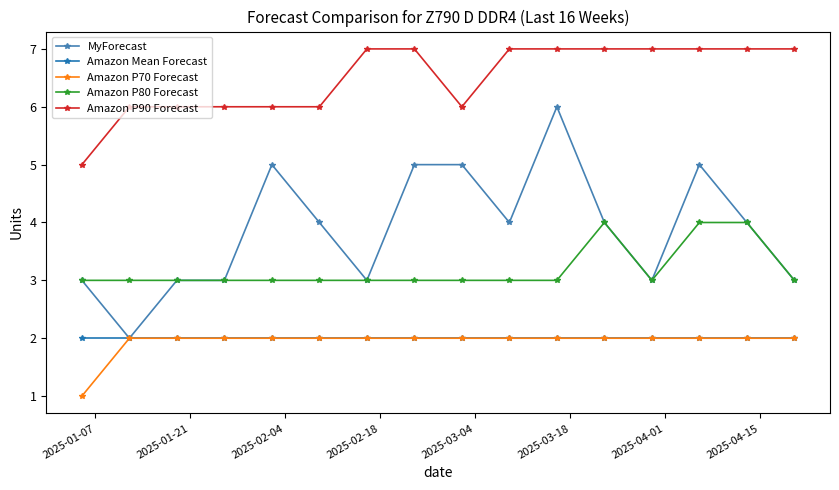

Which series has the widest spread of values?

MyForecast